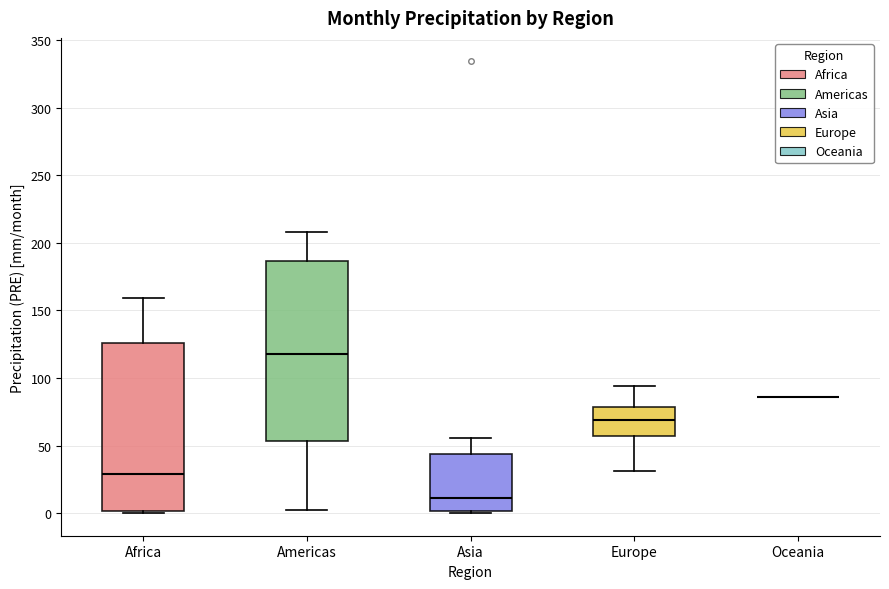

Reading left to right, read every box against the y-axis: the position of its median line, the range the box covers, and the ends of its whiskers. The values are not printed on the chart, so give them approximately, as read against the axis.

Africa: median 30, box 0 to 125, whiskers 0 (just below the box's lower edge) to 160
Americas: median 120, box 55 to 185, whiskers 0 to 210
Asia: median 10, box 0 to 45, whiskers 0 (just below the box's lower edge) to 55
Europe: median 70, box 55 to 80, whiskers 30 to 95
Oceania: box collapsed to a line at 85, whiskers 85 to 85